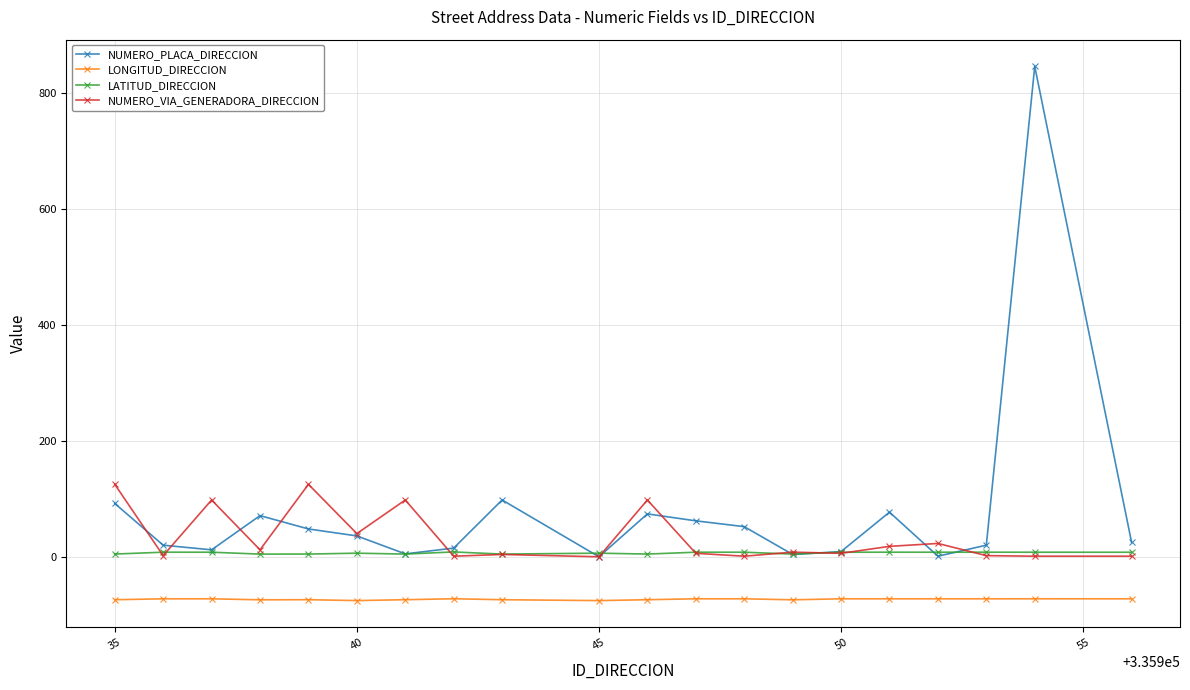

Which series has the widest spread of values?

NUMERO_PLACA_DIRECCION